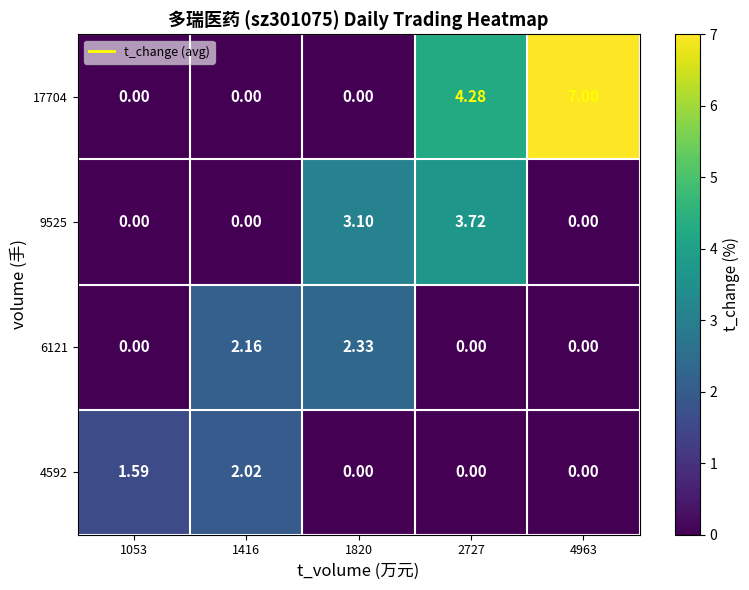

What is the greatest value displayed?

7.0